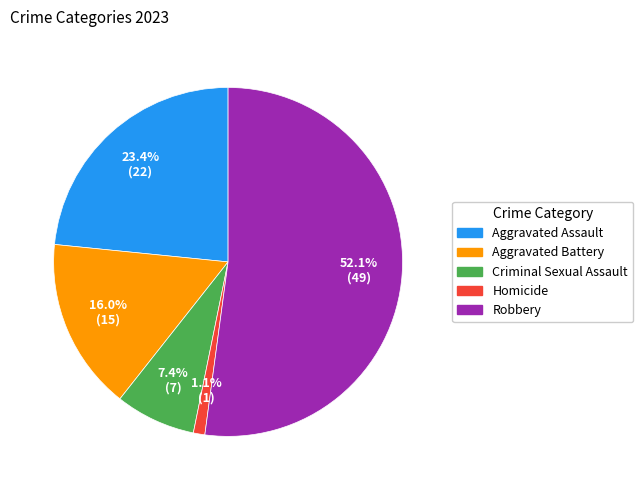

How much of the chart is everything except Homicide?

98.9%